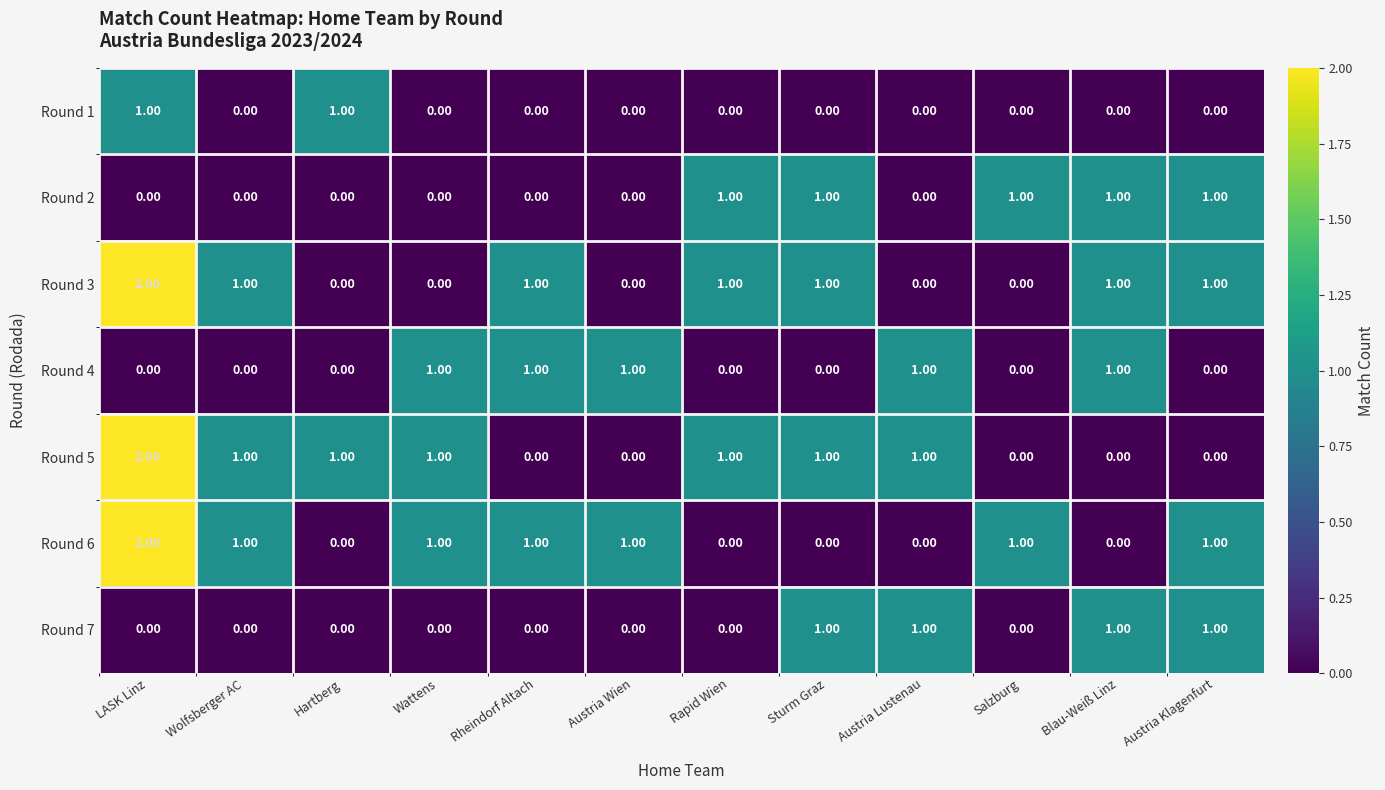

Count the number of categories in the chart.

12